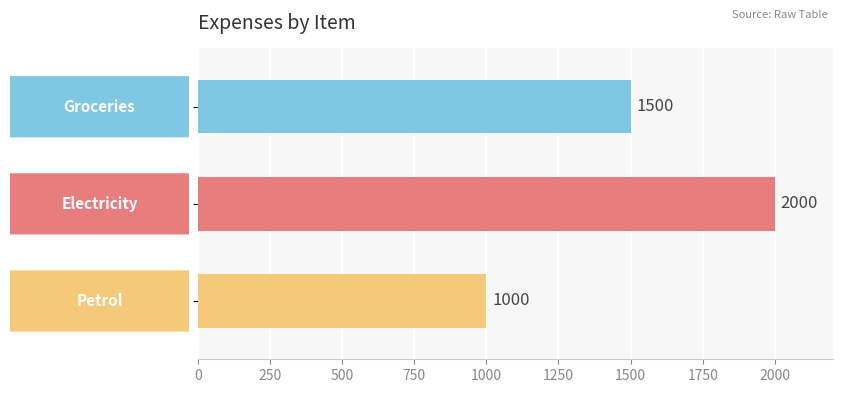

What is the maximum value shown in the chart?

2000